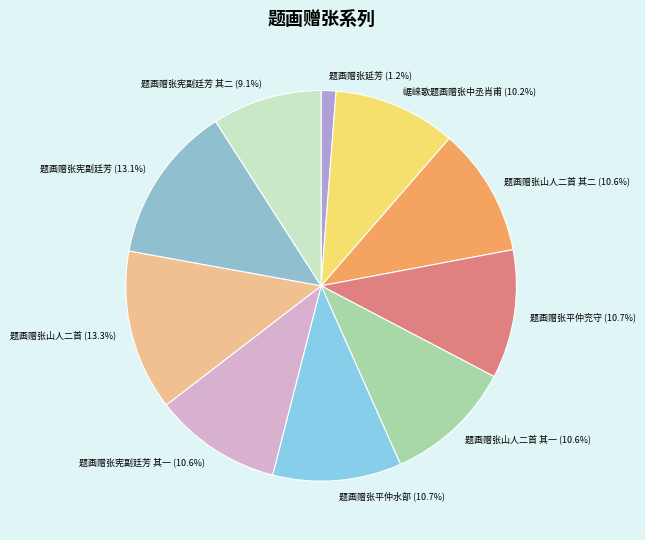

To the nearest percent, what percentage of the pie is 题画赠张宪副廷芳?

13%